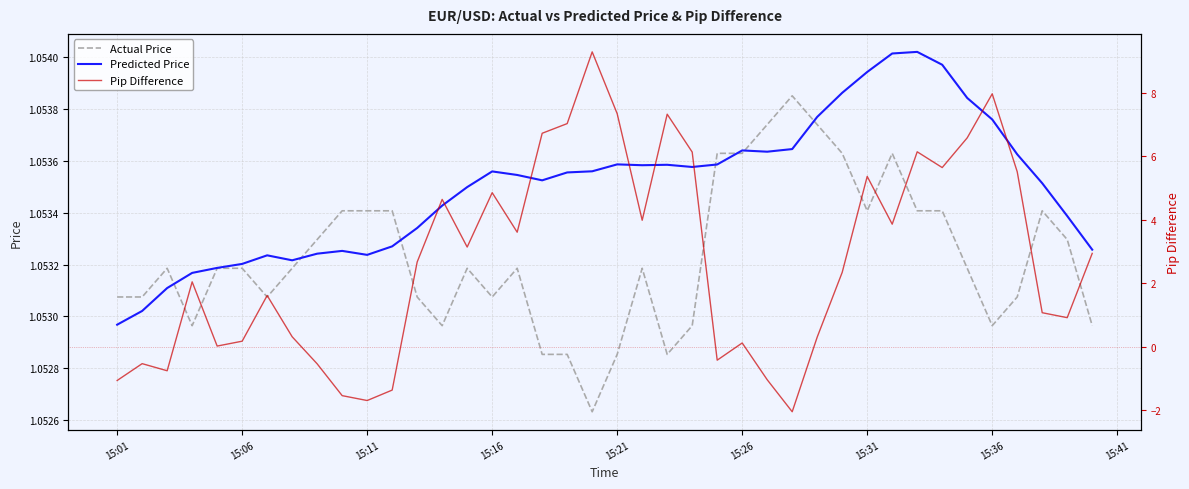

True or false: Actual Price and Pip Difference cross at least once.

True